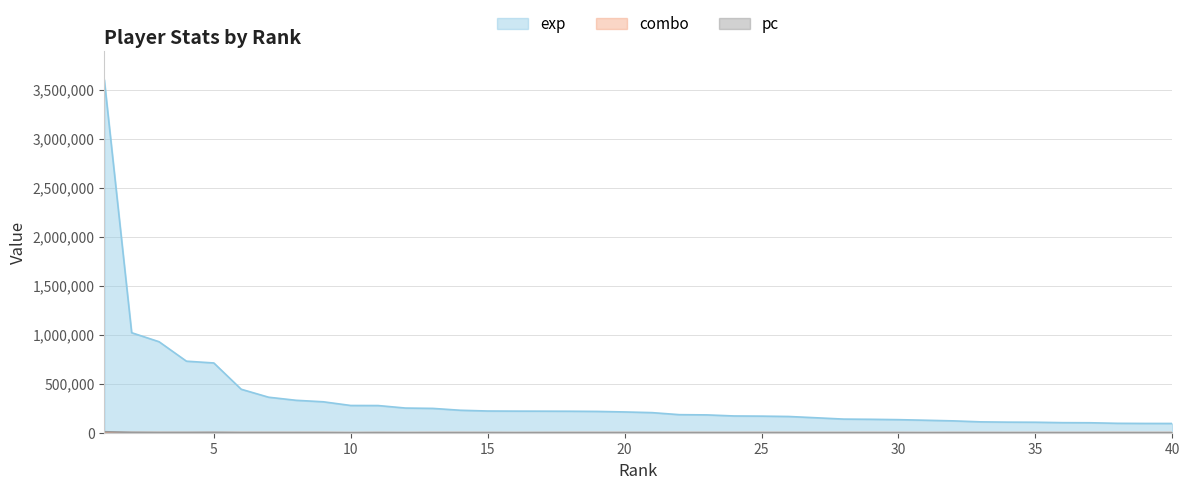

What is the maximum value for combo?

1249